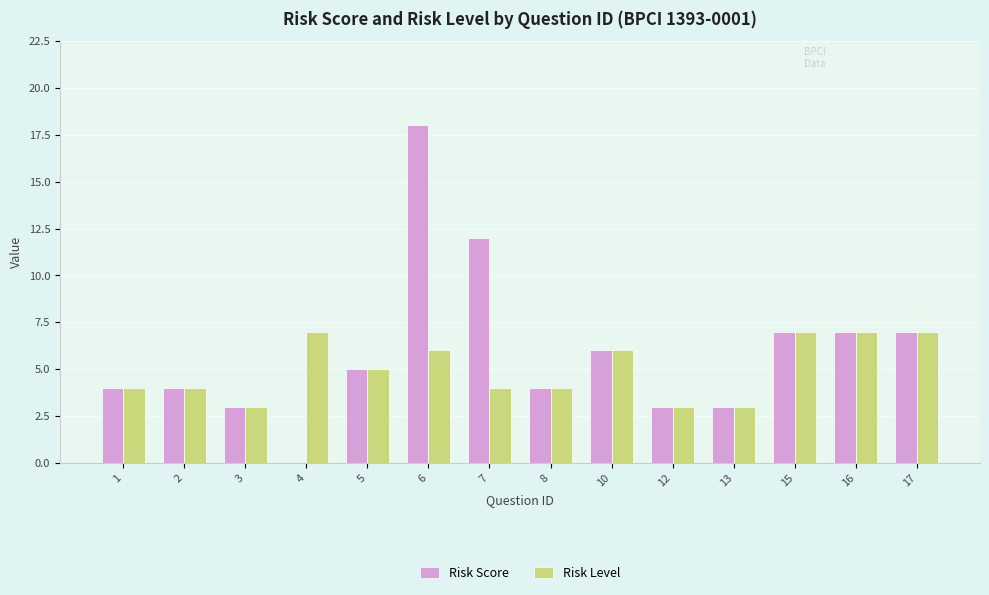

What is the highest value of the Risk Score series?

18